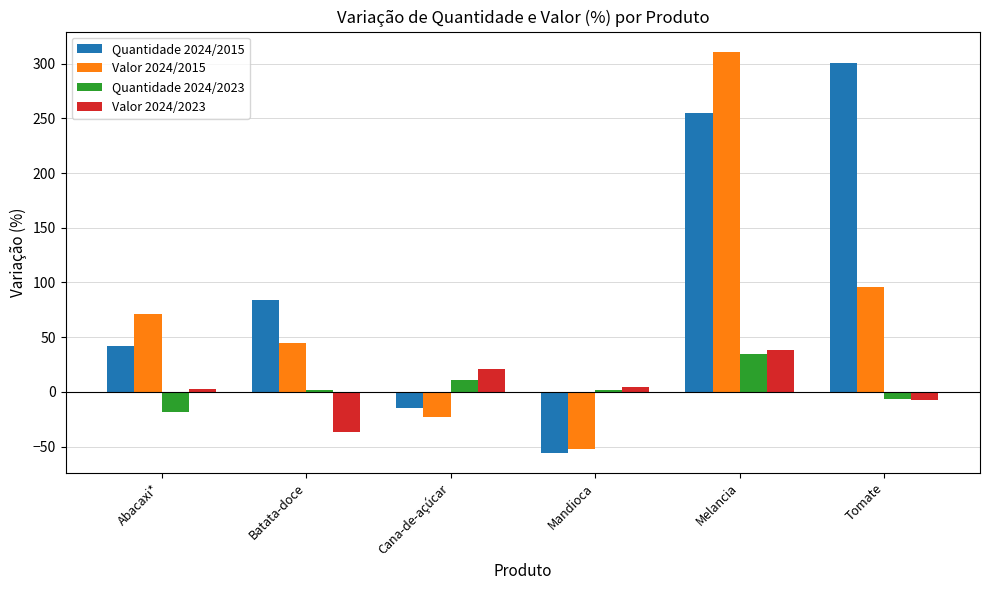

What is the minimum value shown in the chart?

-55.5